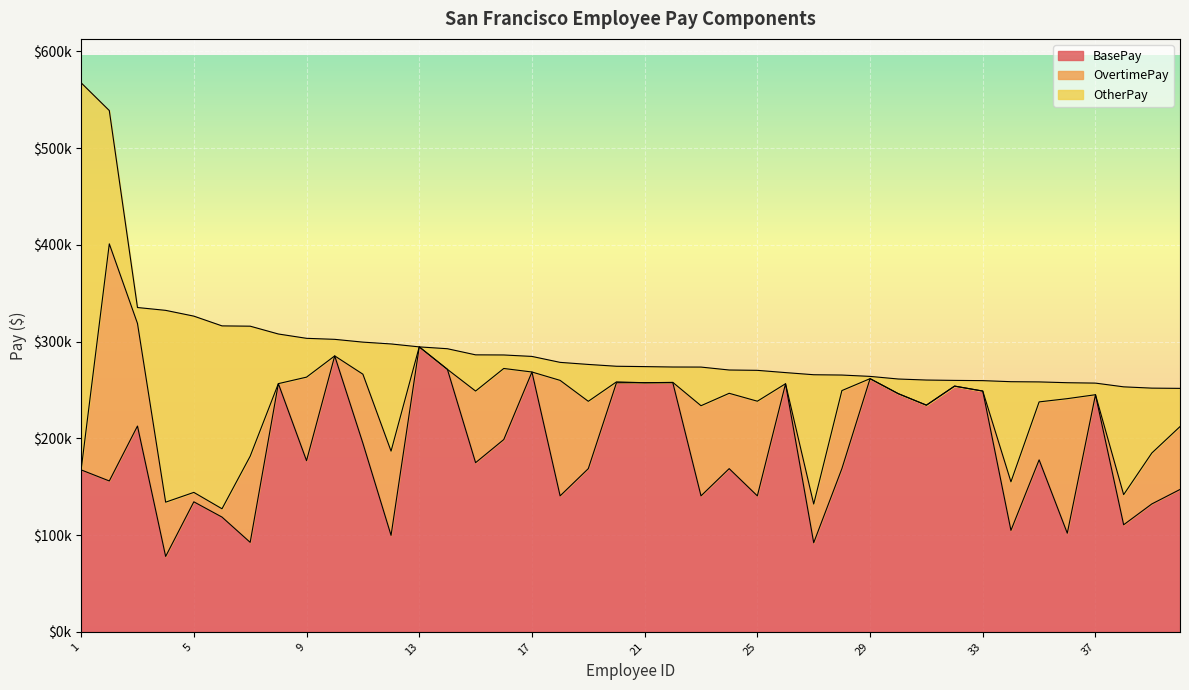

How many data points in BasePay are above 176932?

20